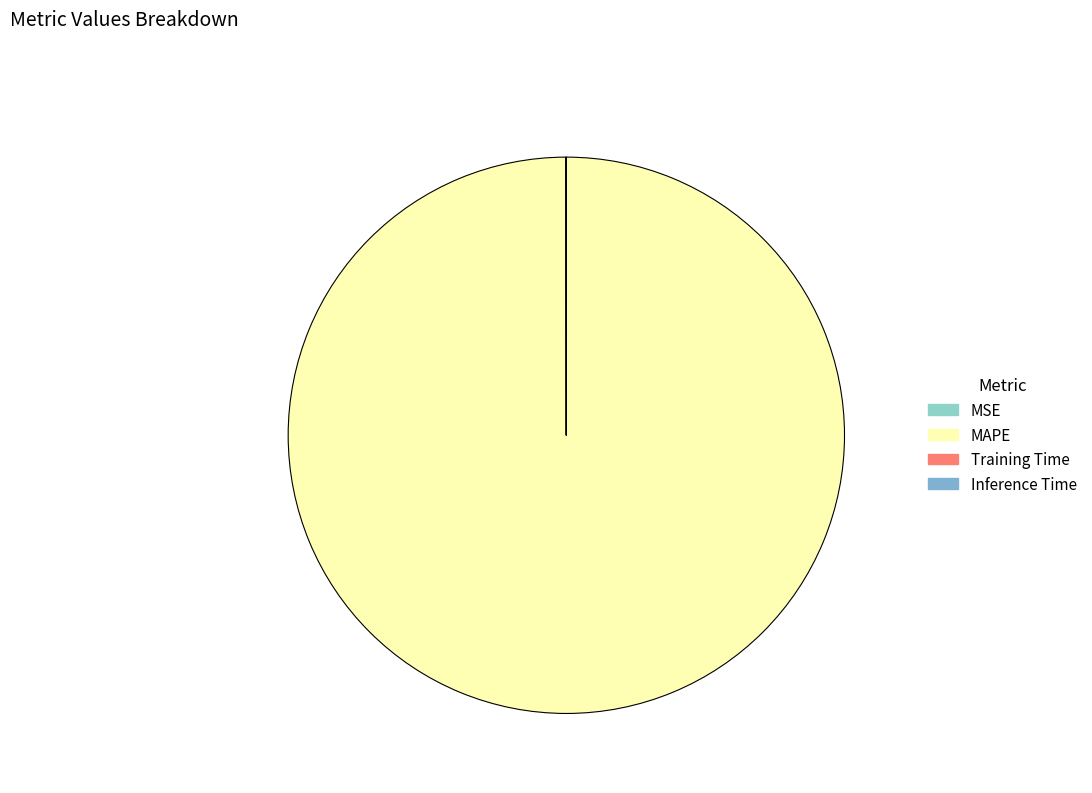

Which slice is the largest?

MAPE